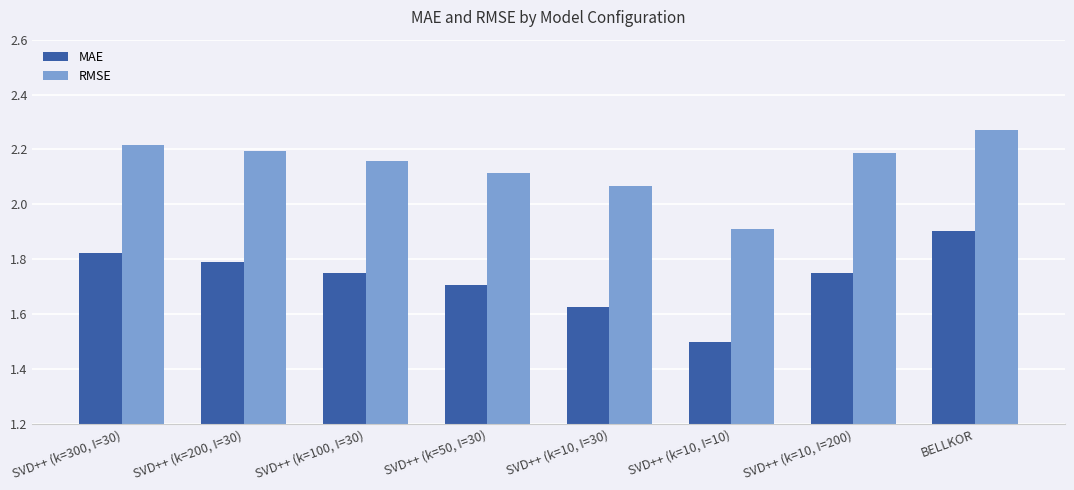

True or false: RMSE has a value of 0.8 at SVD++ (k=10, I=10).

False